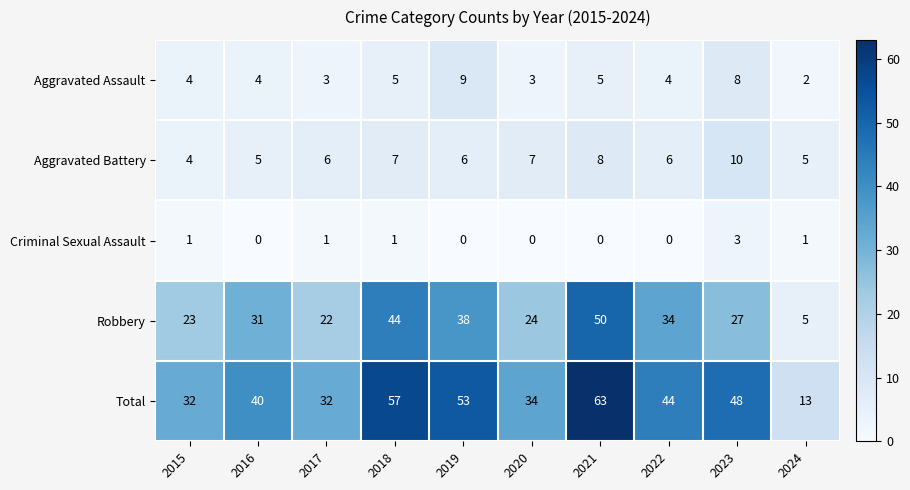

Is the value of Robbery at 2021 greater than the value of Criminal Sexual Assault at 2024?

Yes